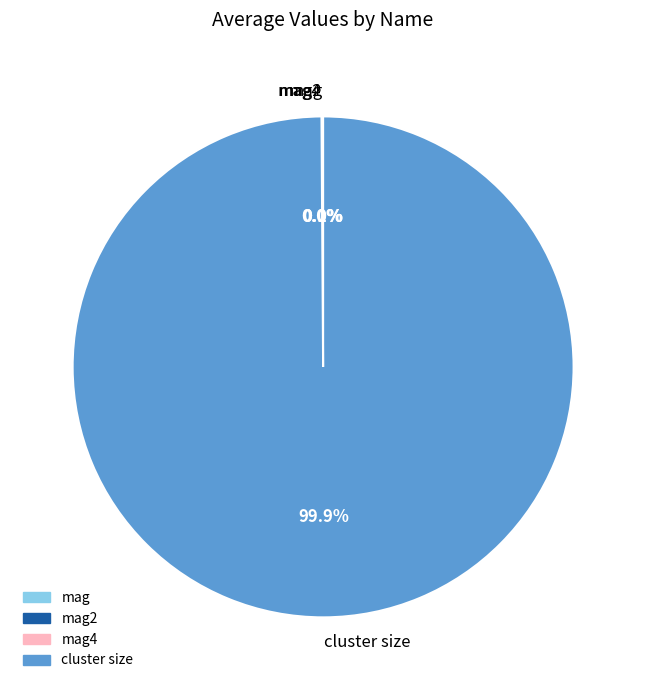

Does cluster size represent more than half of the total?

Yes